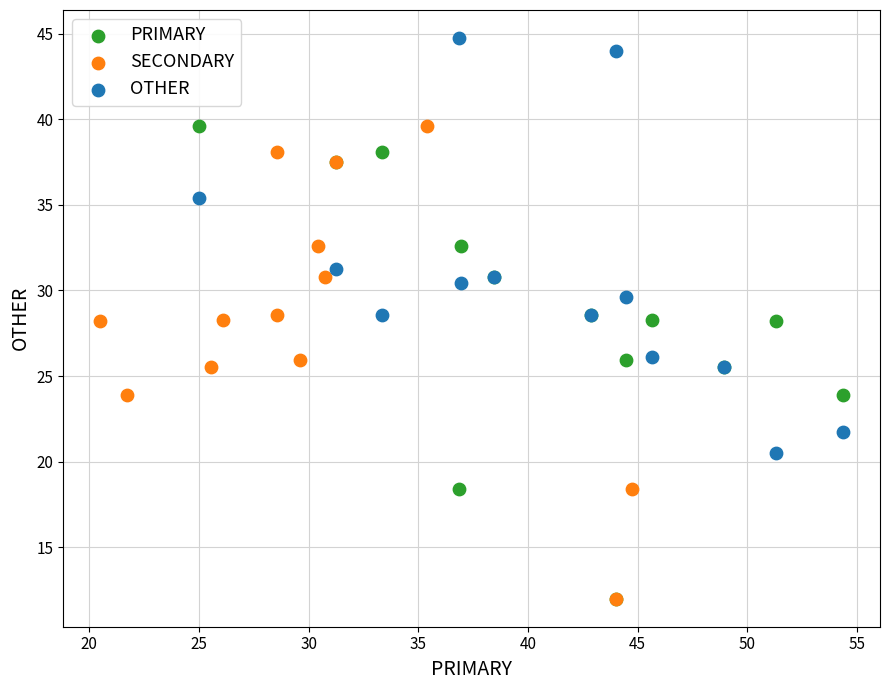

What are all the series names shown in the legend?

PRIMARY, SECONDARY, OTHER